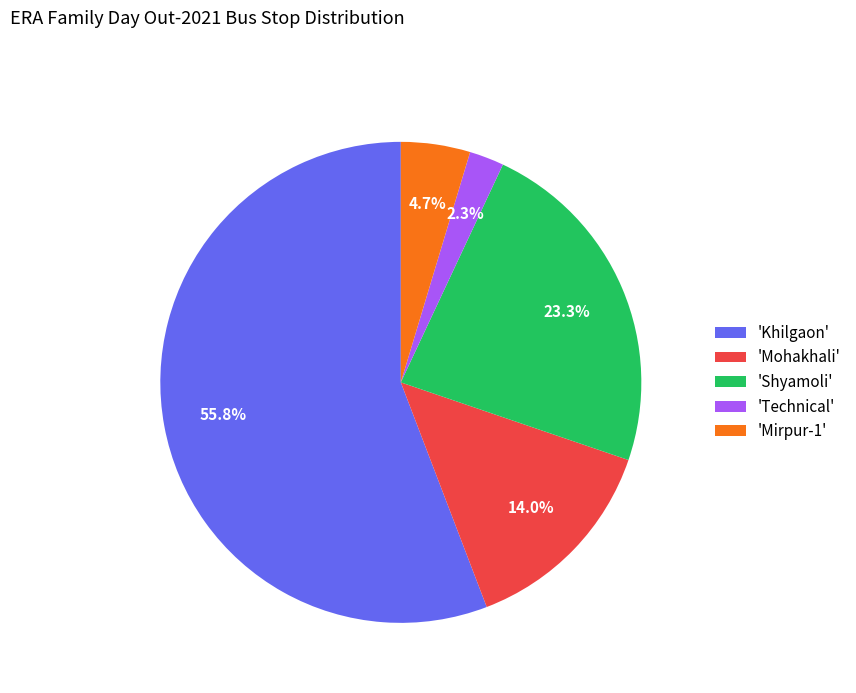

Does any single category account for the majority?

Yes